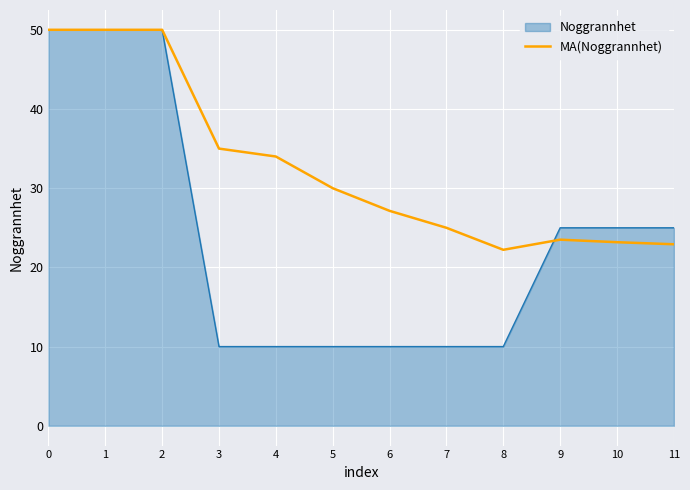

Between 2 and 11, which series saw the biggest shift?

MA(Noggrannhet)